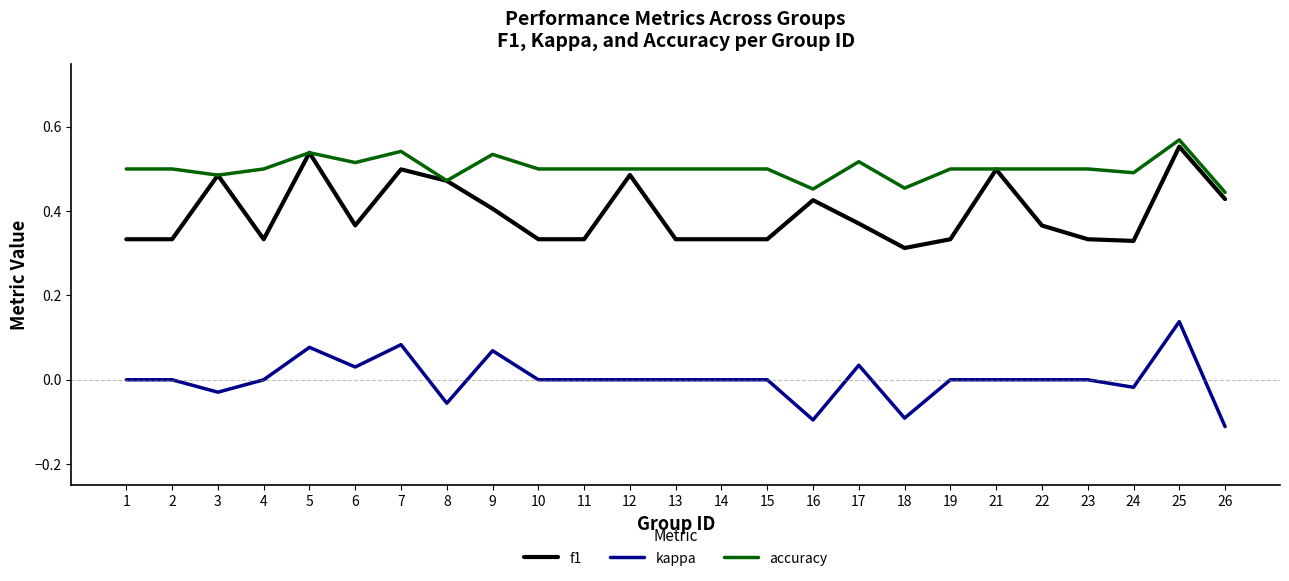

The value of accuracy at 3 is 0.5. True or false?

True